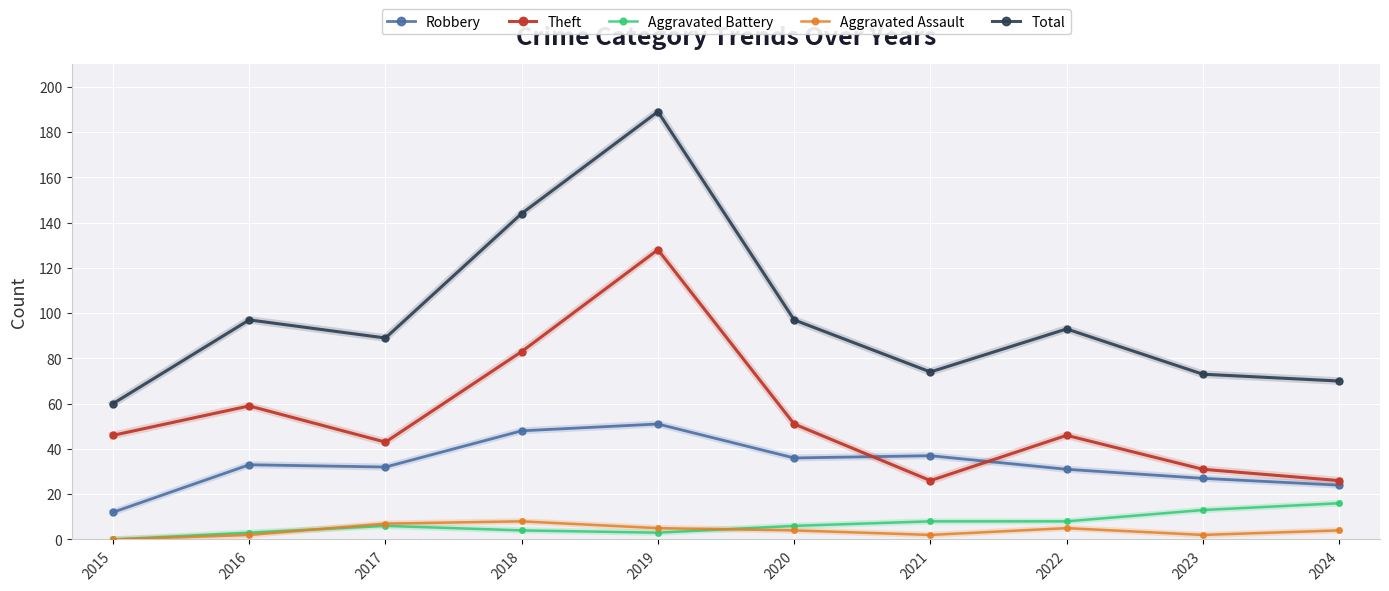

Is it true that Aggravated Battery equals 3 at 2016?

True